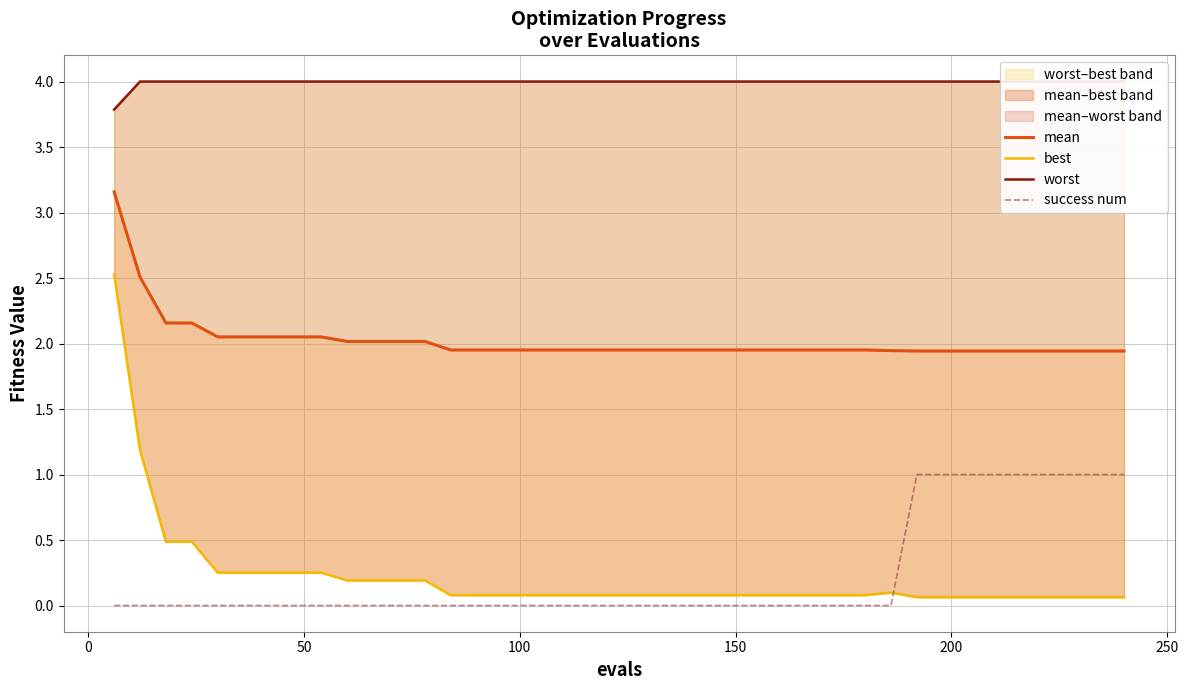

At how many categories does at least one series exceed 1?

40